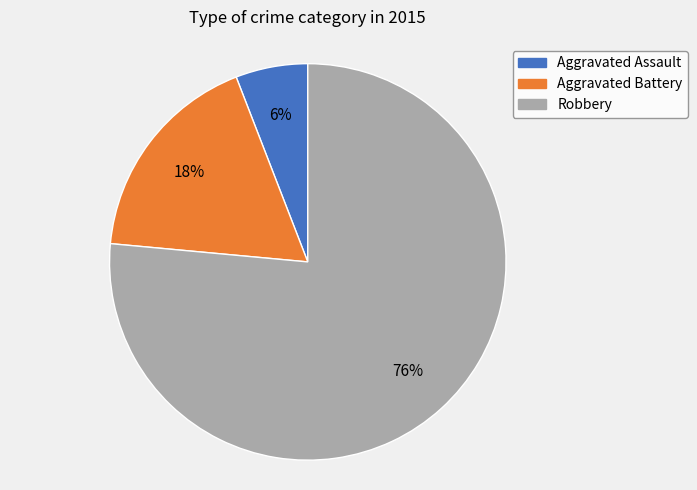

Rank the categories by value from lowest to highest.

Aggravated Assault, Aggravated Battery, Robbery